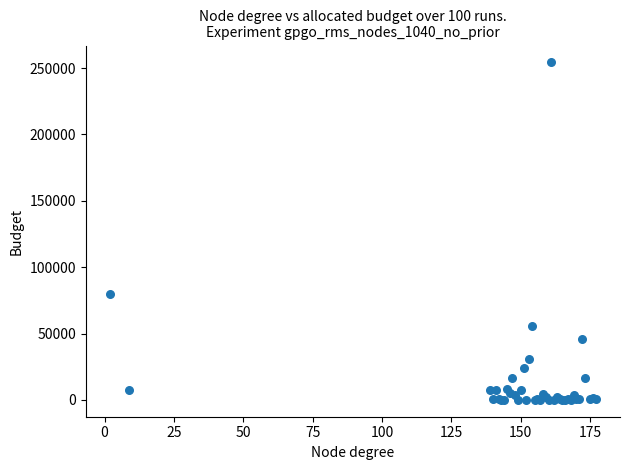

What Y value in the scatter plot is closest to 127119?

79411